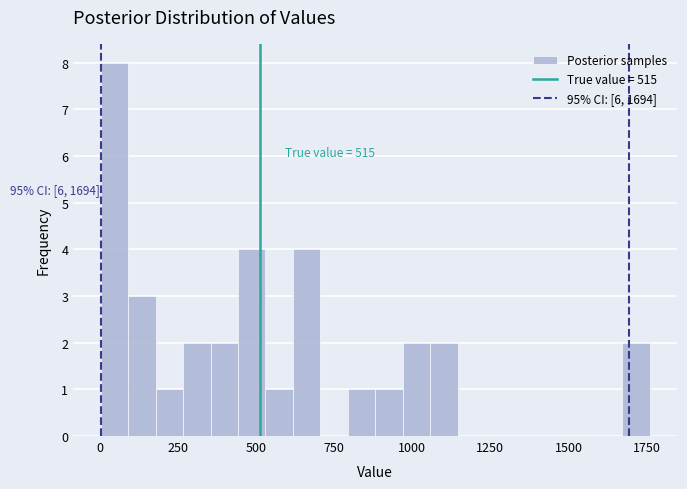

Read against the x-axis, roughly where is the centre of the tallest bar?

50